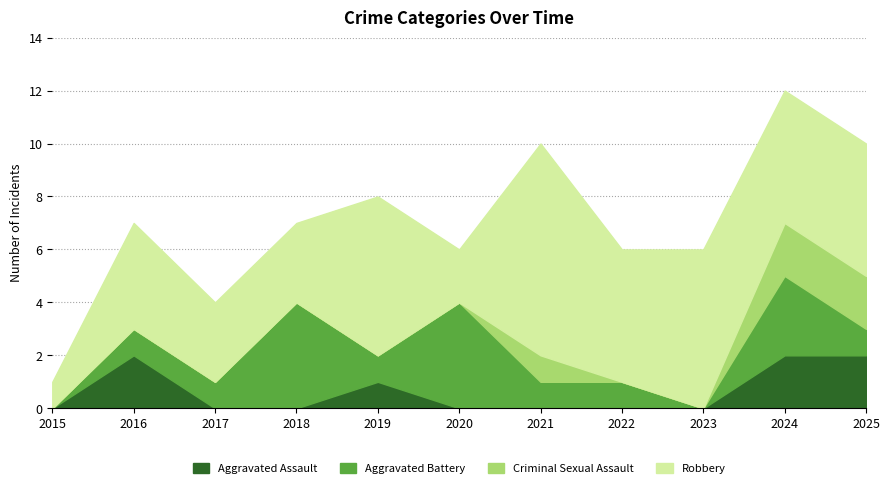

Between 2018 and 2021, which is larger?

2018